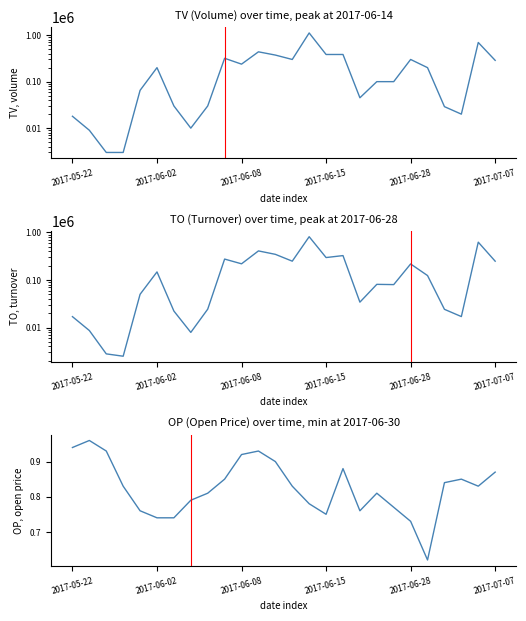

In OP, how many points are higher than both neighbors (excluding endpoints)?

5